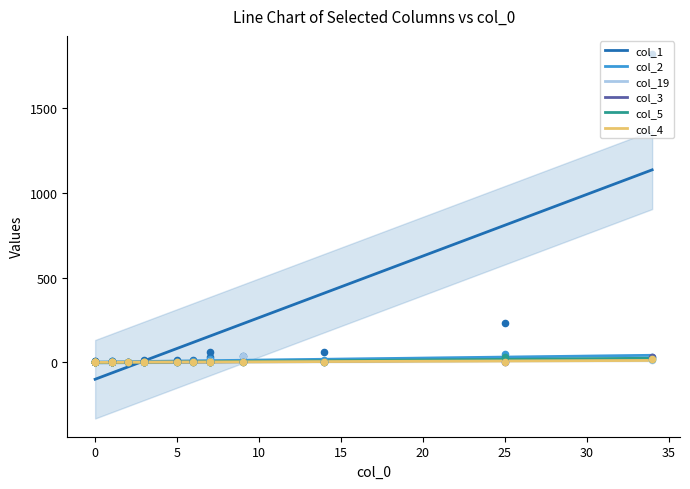

Which series reaches the minimum Y coordinate?

col_1